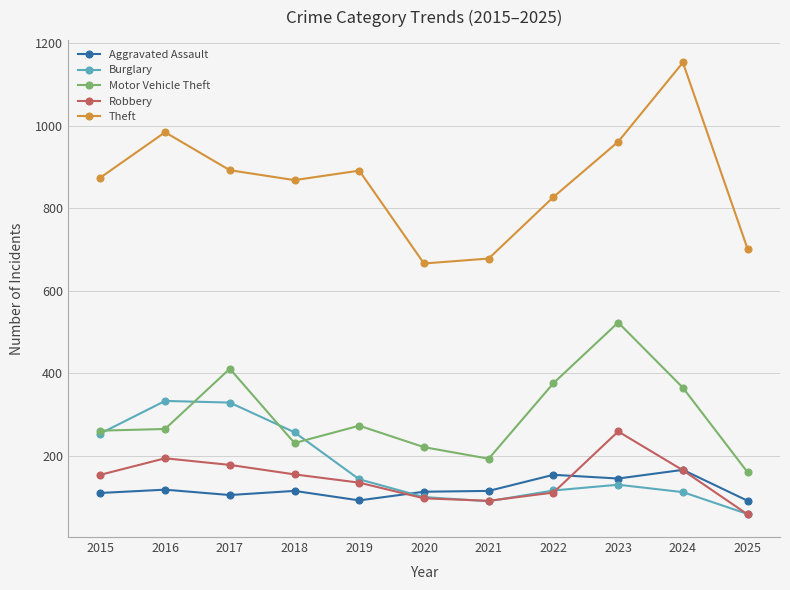

List the series in order of their peak value, highest first.

Theft, Motor Vehicle Theft, Burglary, Robbery, Aggravated Assault